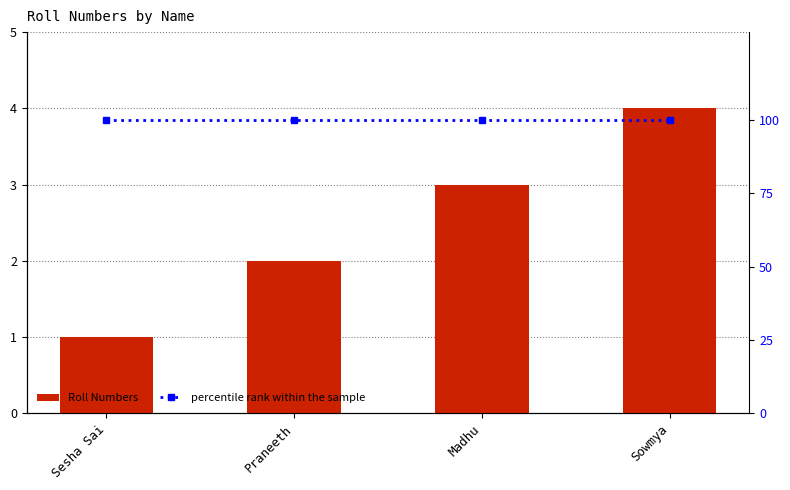

List the series in order of their peak value, lowest first.

Roll Numbers, percentile rank within the sample